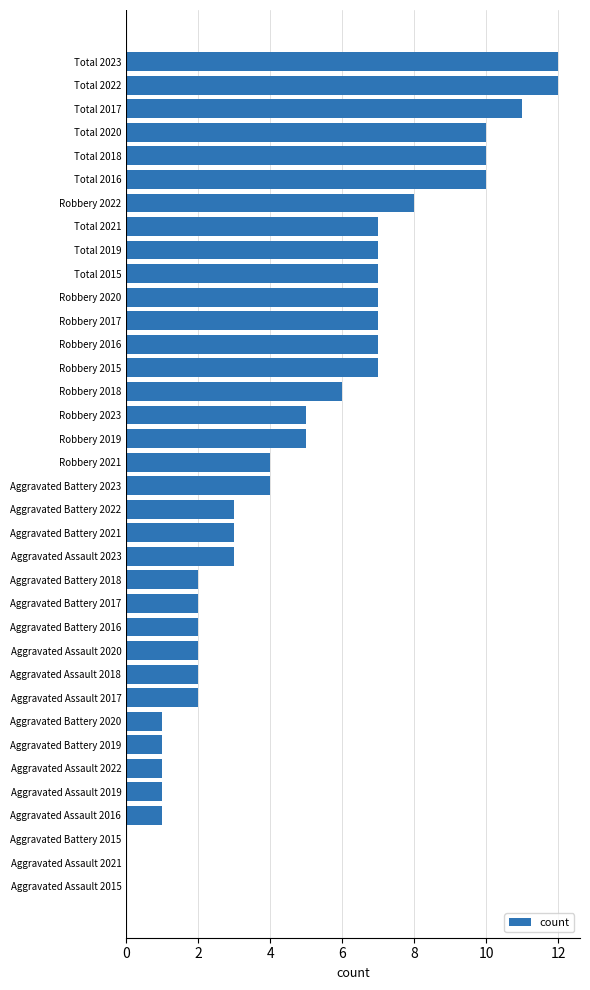

What is the greatest value displayed?

12